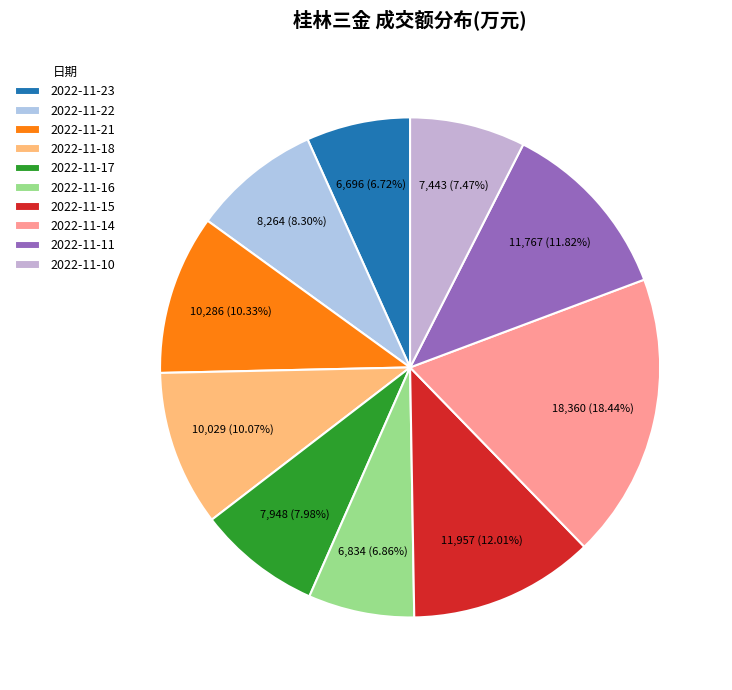

How many slices are in this pie chart?

10